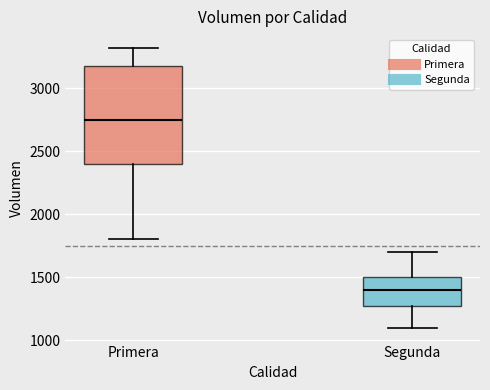

Reading left to right, transcribe this box plot: for each box, give where its median line is, the range the box spans, and where its two whiskers end, as read against the y-axis. The values are not printed on the chart, so give them approximately, as read against the axis.

Primera: median 2750, box 2400 to 3200, whiskers 1800 to 3300
Segunda: median 1400, box 1250 to 1500, whiskers 1100 to 1700